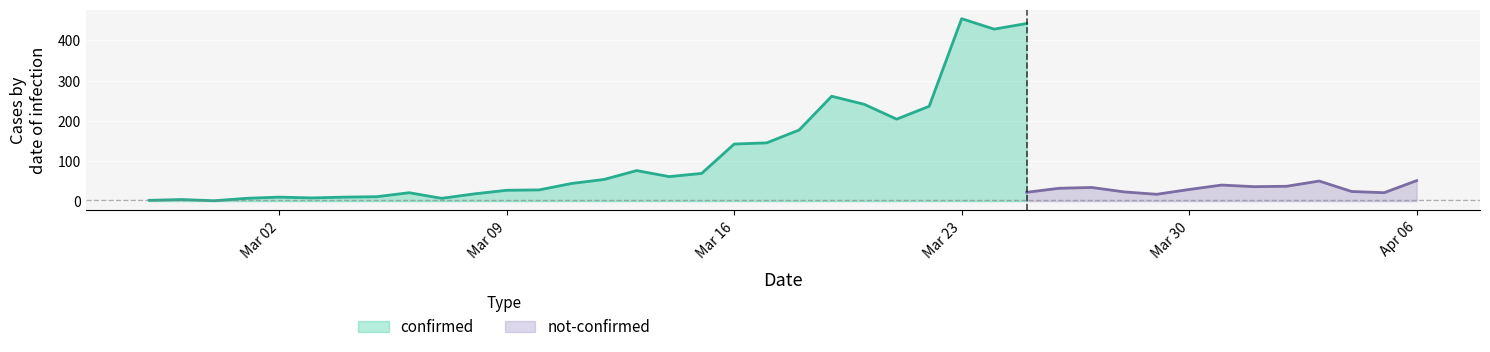

What is the maximum value for confirmed?

454